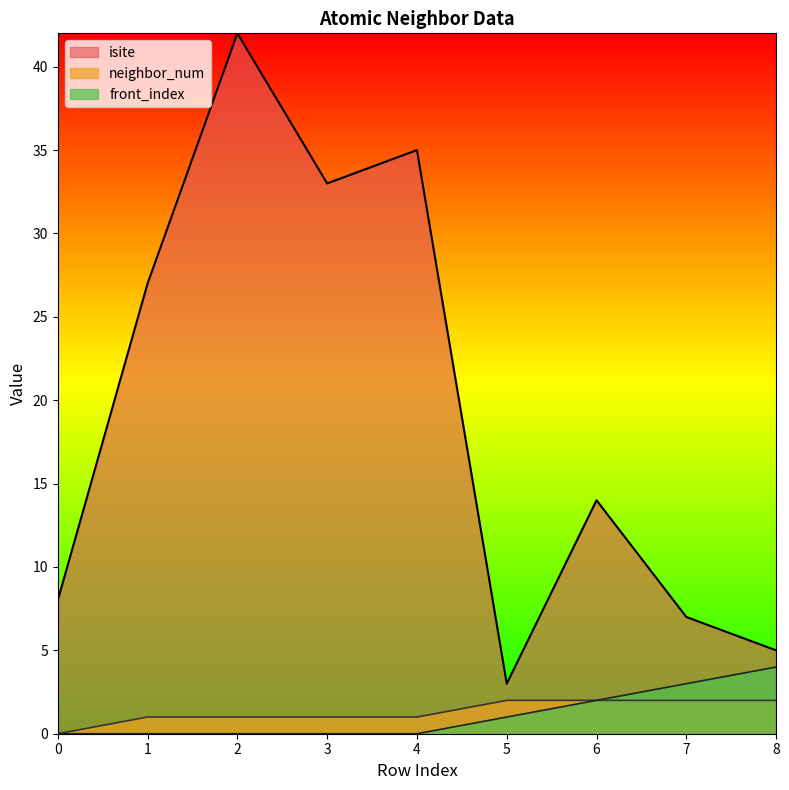

Which series changed the most between 4 and 7?

isite